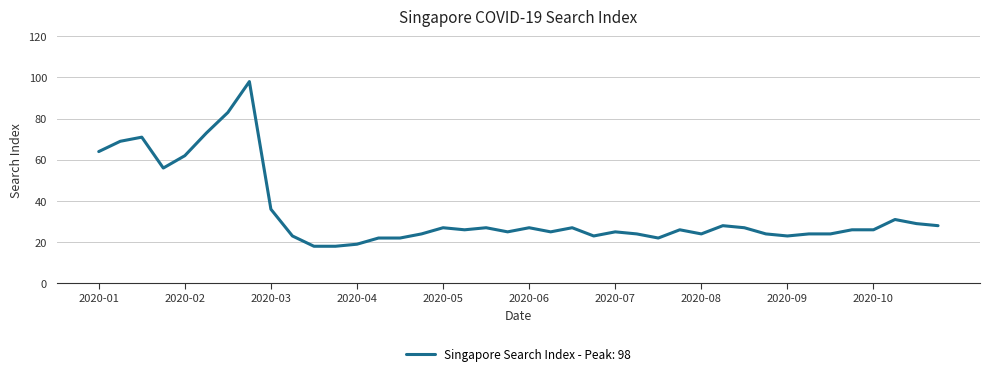

How many lines are shown in the chart?

1